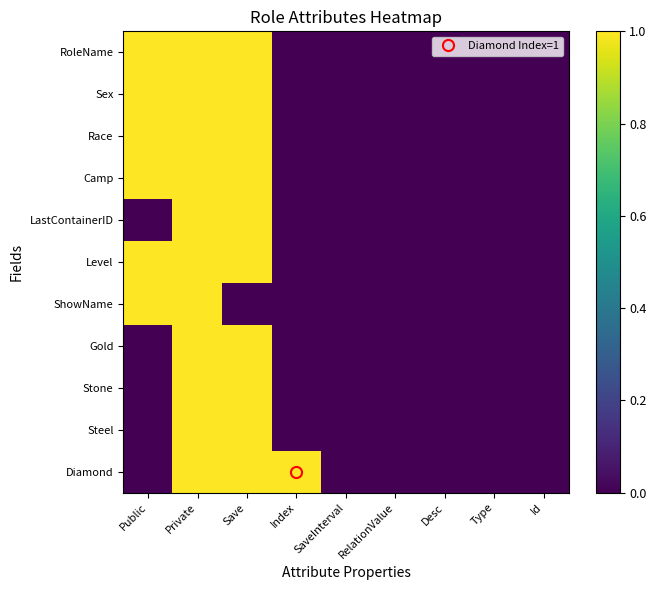

Reading left to right, extract all data points from this chart.

RoleName: Public=1	Private=1	Save=1	Index=0	SaveInterval=0	RelationValue=0	Desc=0	Type=0	Id=0
Sex: Public=1	Private=1	Save=1	Index=0	SaveInterval=0	RelationValue=0	Desc=0	Type=0	Id=0
Race: Public=1	Private=1	Save=1	Index=0	SaveInterval=0	RelationValue=0	Desc=0	Type=0	Id=0
Camp: Public=1	Private=1	Save=1	Index=0	SaveInterval=0	RelationValue=0	Desc=0	Type=0	Id=0
LastContainerID: Public=0	Private=1	Save=1	Index=0	SaveInterval=0	RelationValue=0	Desc=0	Type=0	Id=0
Level: Public=1	Private=1	Save=1	Index=0	SaveInterval=0	RelationValue=0	Desc=0	Type=0	Id=0
ShowName: Public=1	Private=1	Save=0	Index=0	SaveInterval=0	RelationValue=0	Desc=0	Type=0	Id=0
Gold: Public=0	Private=1	Save=1	Index=0	SaveInterval=0	RelationValue=0	Desc=0	Type=0	Id=0
Stone: Public=0	Private=1	Save=1	Index=0	SaveInterval=0	RelationValue=0	Desc=0	Type=0	Id=0
Steel: Public=0	Private=1	Save=1	Index=0	SaveInterval=0	RelationValue=0	Desc=0	Type=0	Id=0
Diamond: Public=0	Private=1	Save=1	Index=1	SaveInterval=0	RelationValue=0	Desc=0	Type=0	Id=0